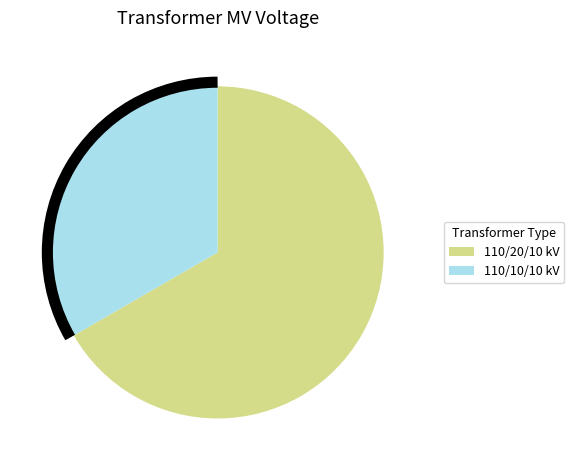

Approximately how many times larger is the value at 110/10/10 kV compared to 110/20/10 kV?

0.5